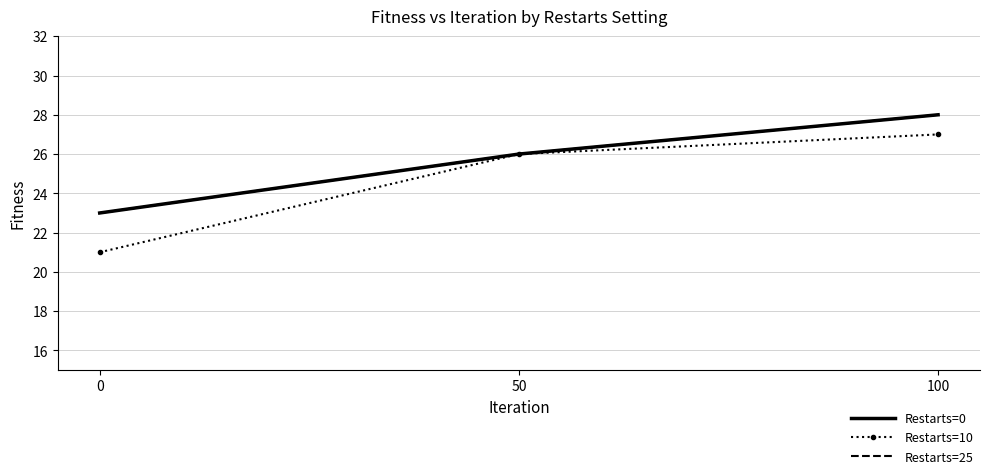

Reading left to right, extract all data points from this chart.

Restarts=0: 0=23	50=26	100=28
Restarts=10: 0=21	50=26	100=27
Restarts=25: 0=23	50=26	100=28